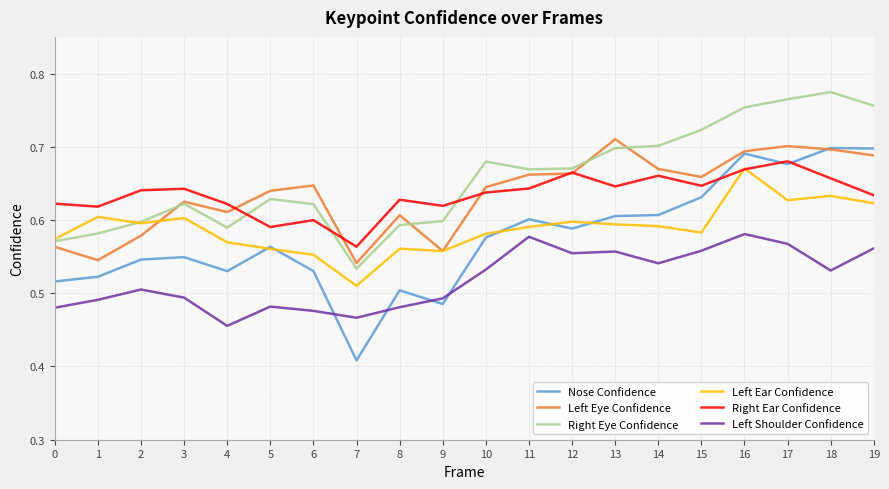

Is this an area chart (filled region under the line)?

No